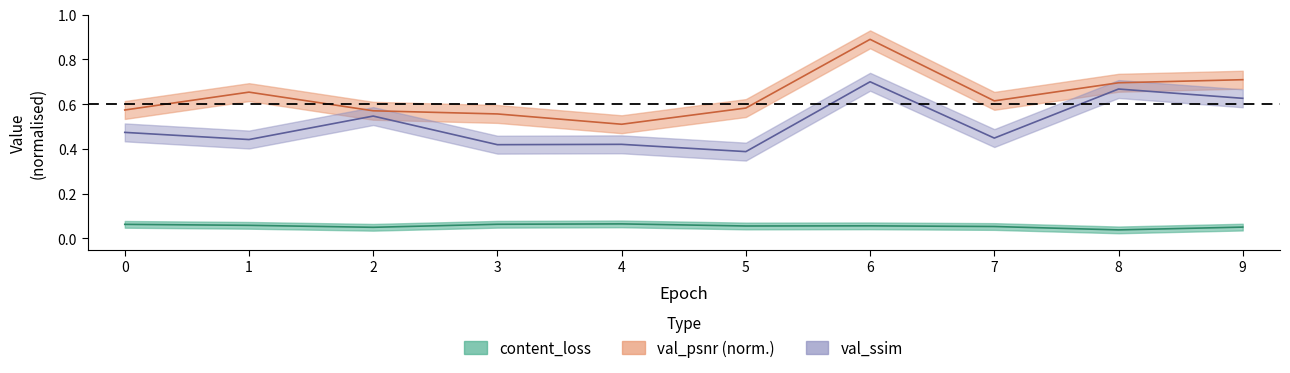

At which category is the sum across all series the highest?

6